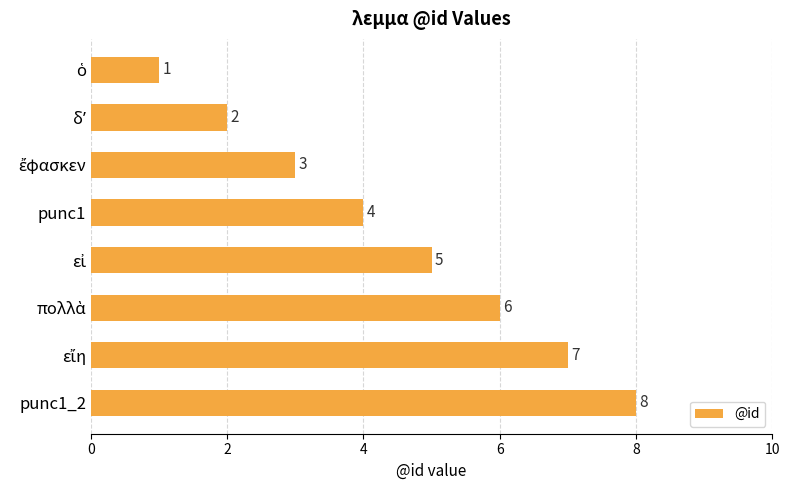

Are the bars grouped side by side (vs. stacked)?

No